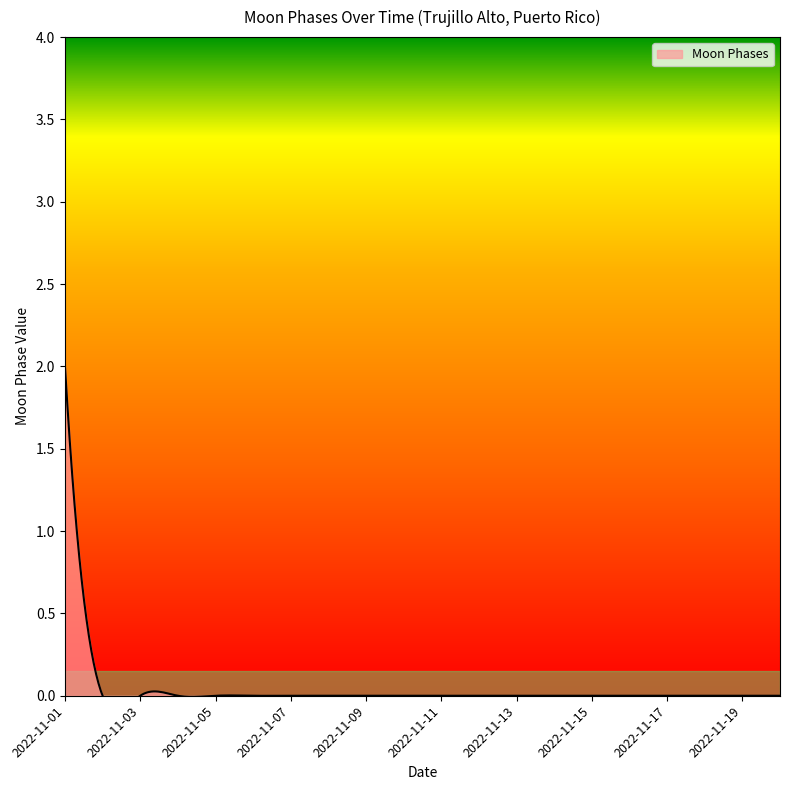

True or false: the data has more than 0 interior local peaks.

False